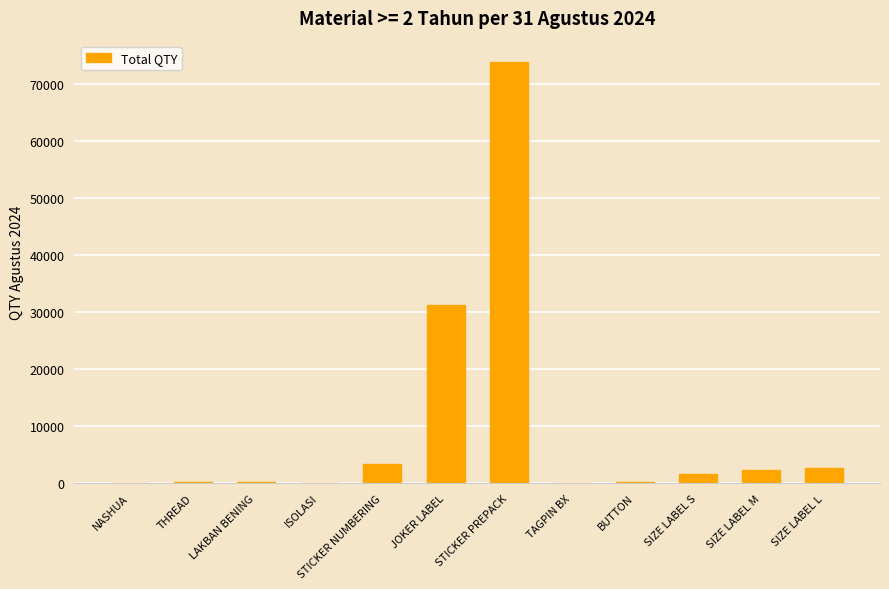

What is the average value?

9650.9